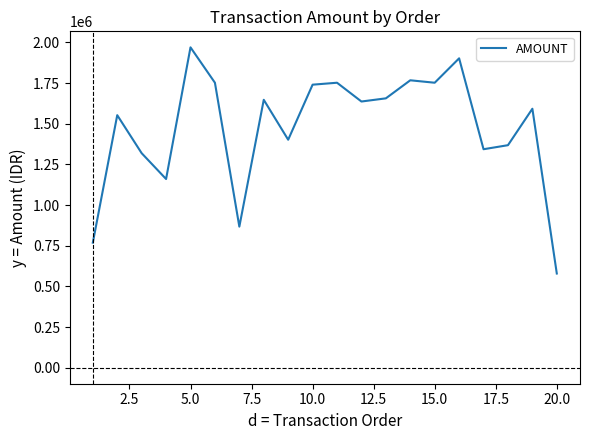

What is the minimum value shown in the chart?

579000